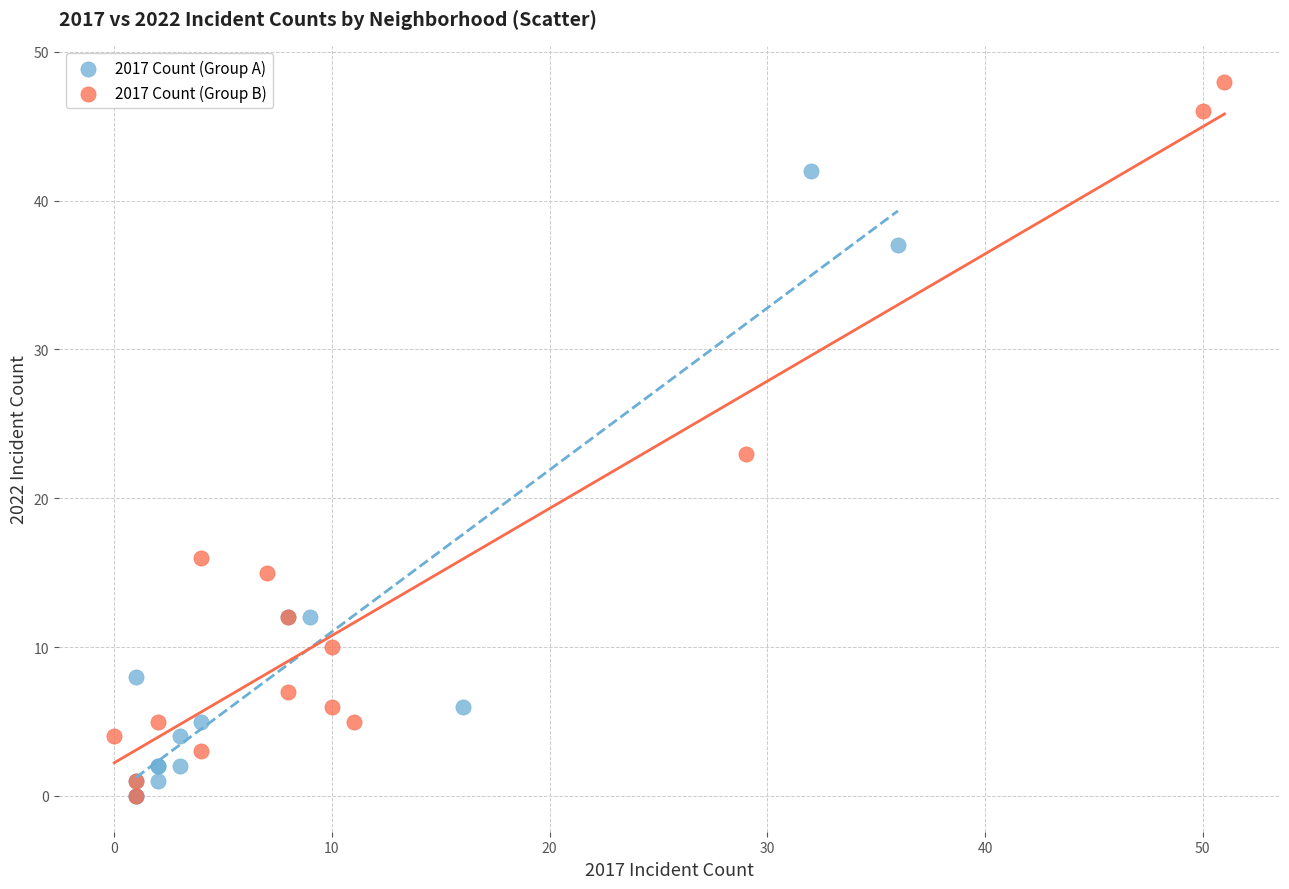

Which series has the widest spread of Y values?

2017 Count (Group B)